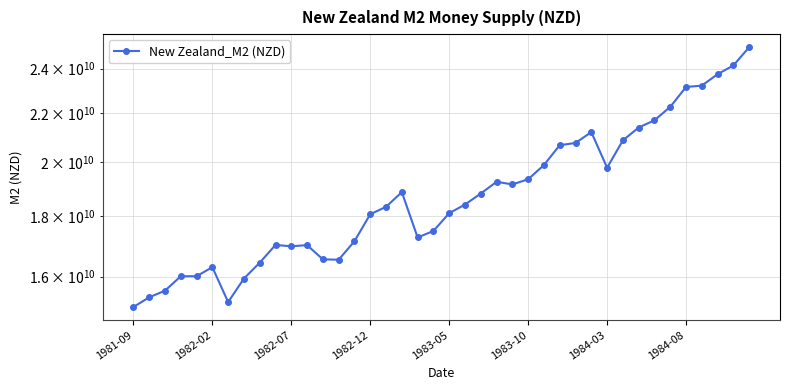

True or false: the data has more than 1 interior local peaks.

True